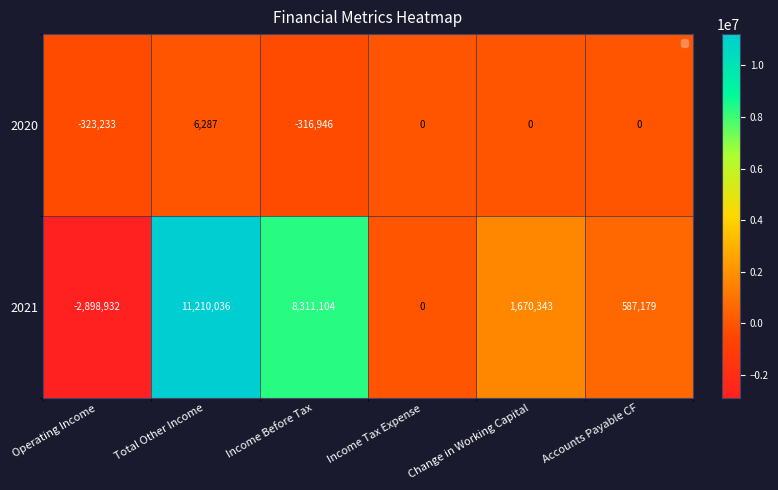

Which series has the largest total across all categories?

2021